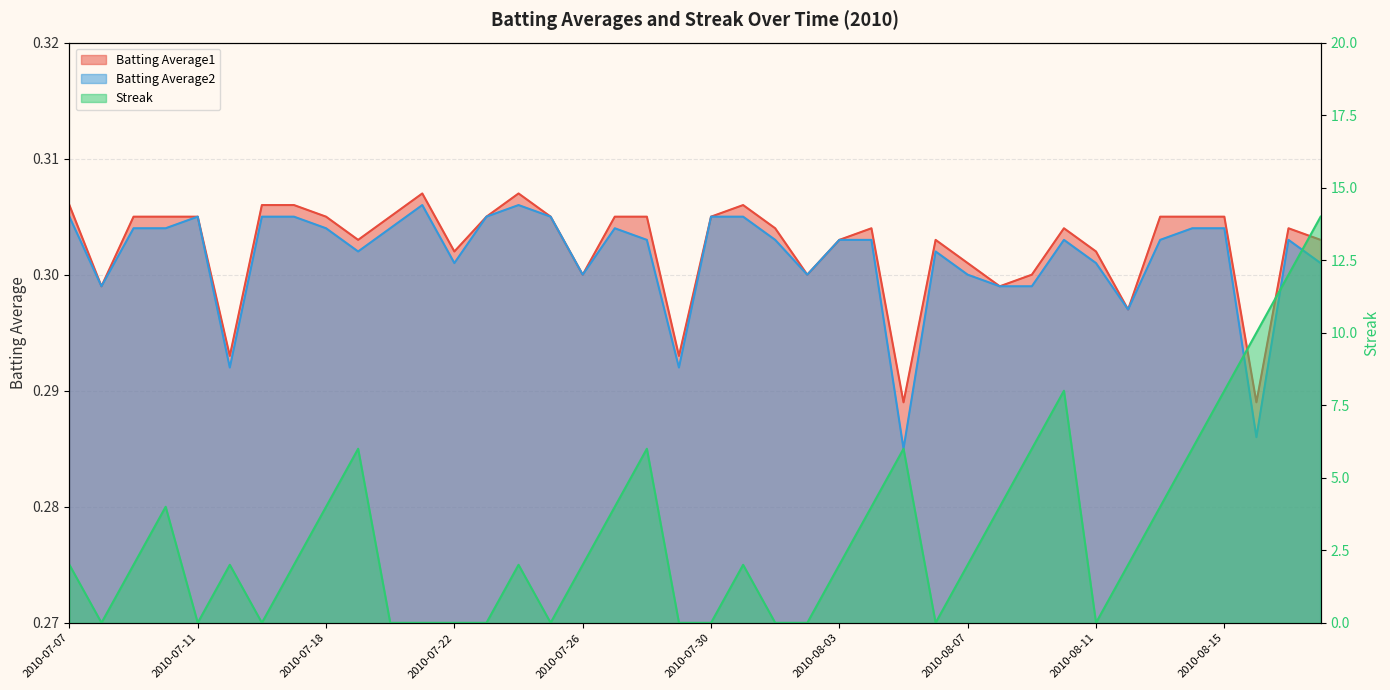

Which series has the largest range (max minus min)?

Streak